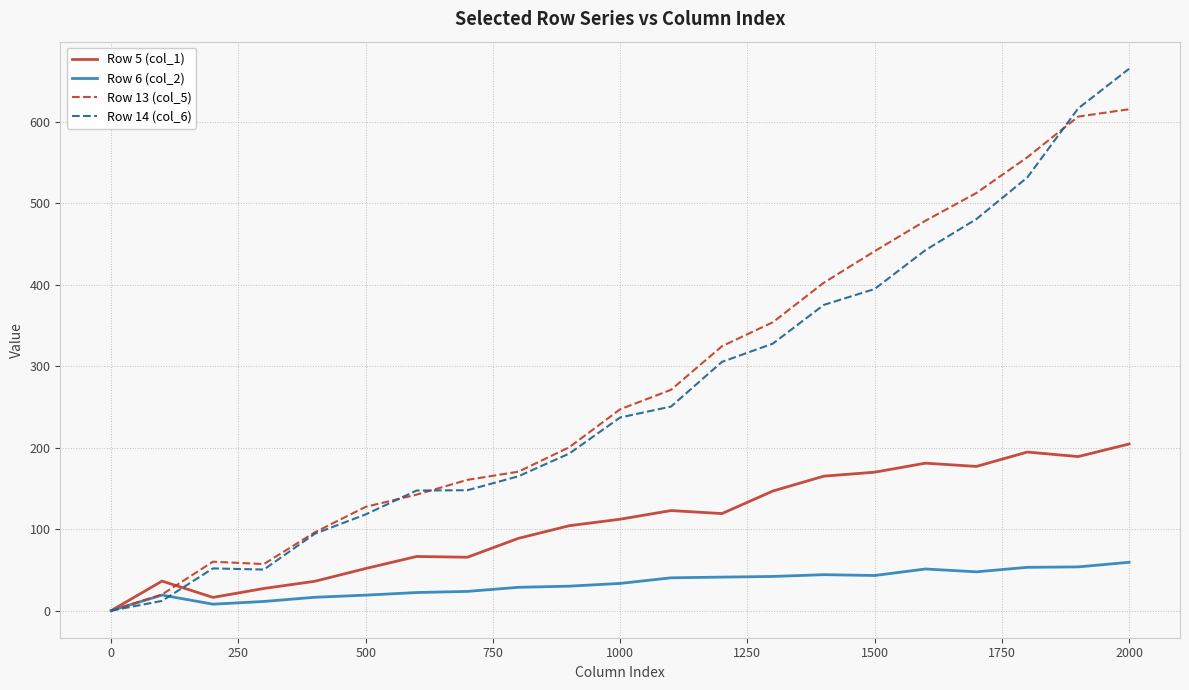

Rank the series by their maximum value, from lowest to highest.

Row 6 (col_2), Row 5 (col_1), Row 13 (col_5), Row 14 (col_6)